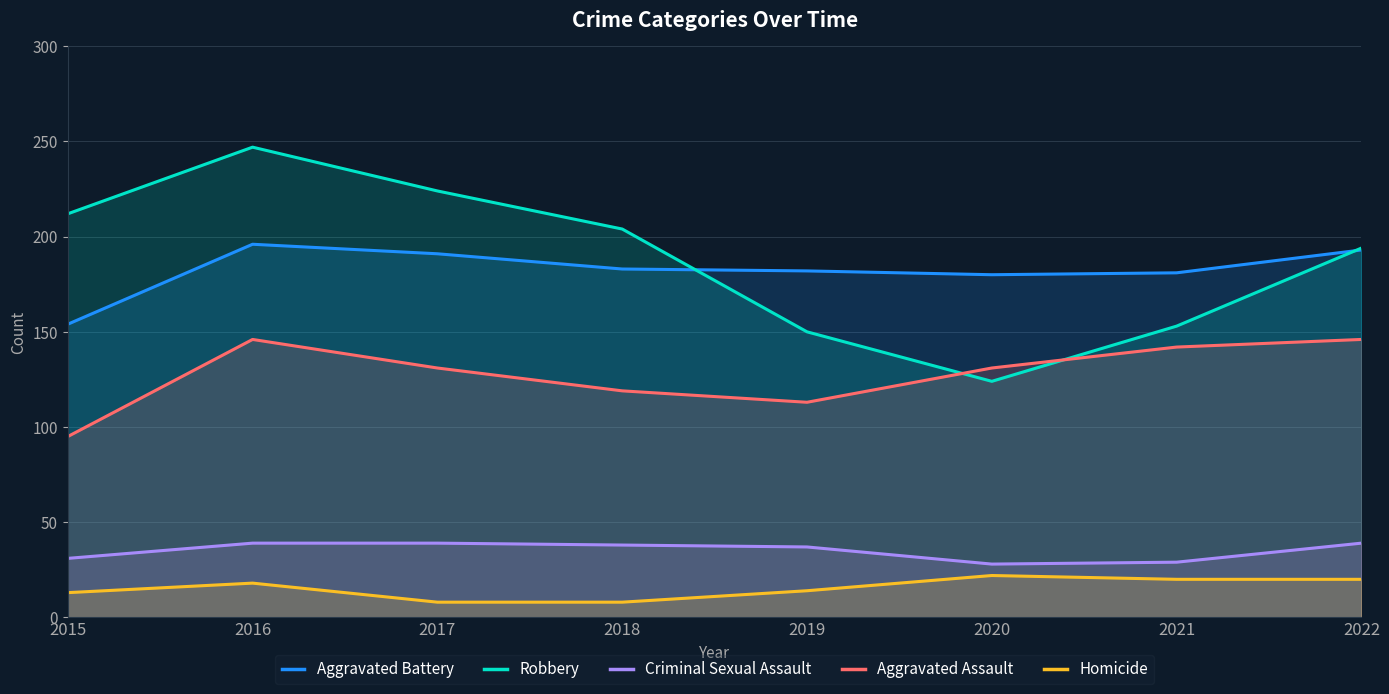

What is the value of the Homicide point at the 2nd from the left?

18